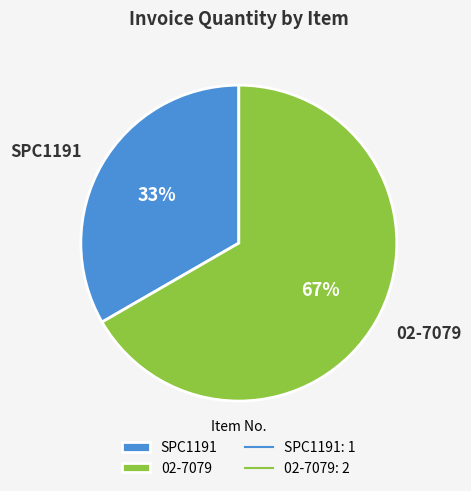

Which has a higher value, 02-7079 or SPC1191?

02-7079